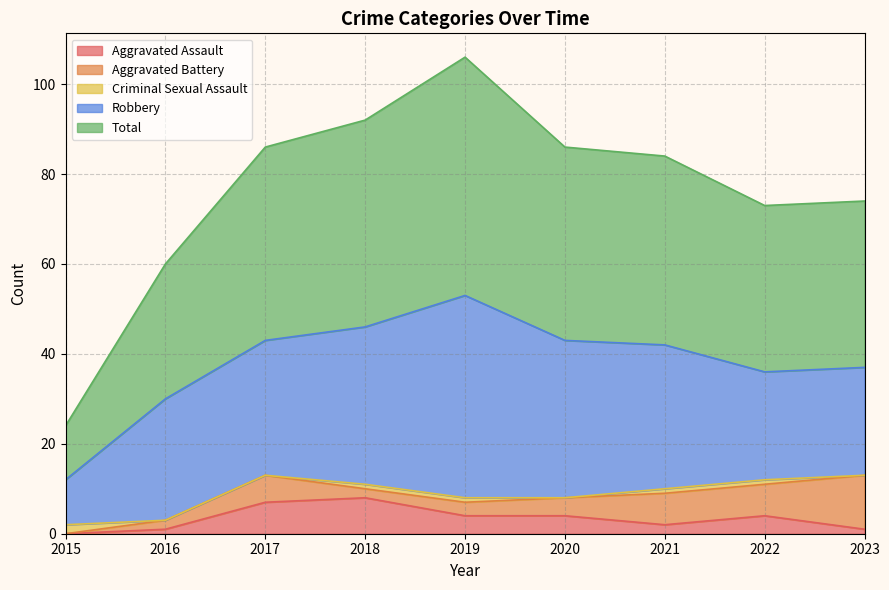

Is it true that Aggravated Assault equals 4 at 2017?

False